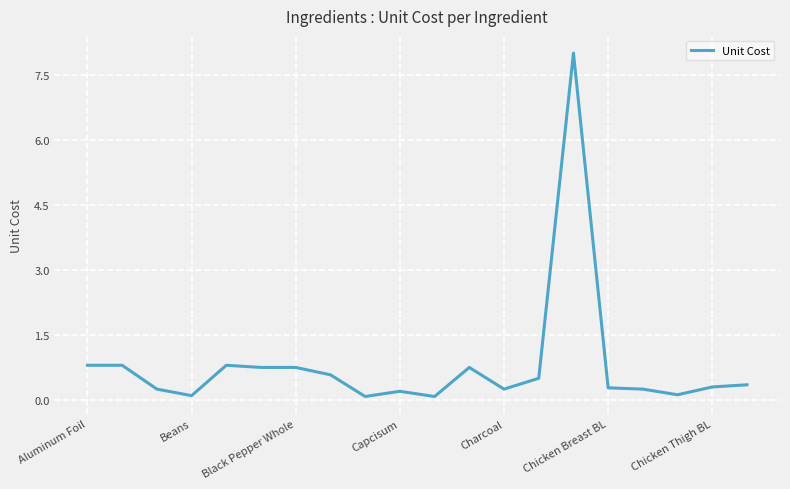

What is the difference between the maximum and minimum values?

7.9